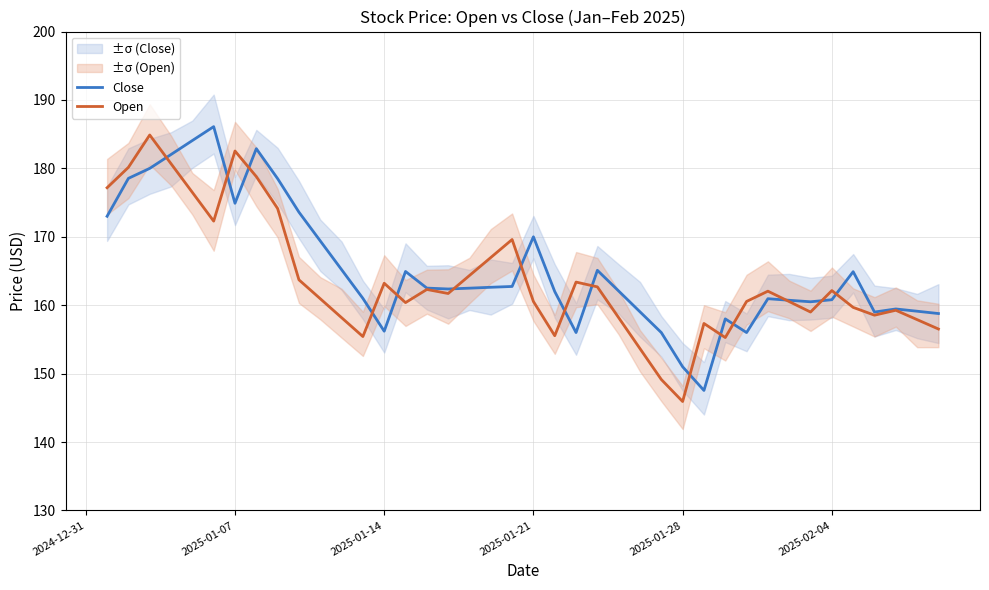

How many interior local peaks does the Close series have?

9